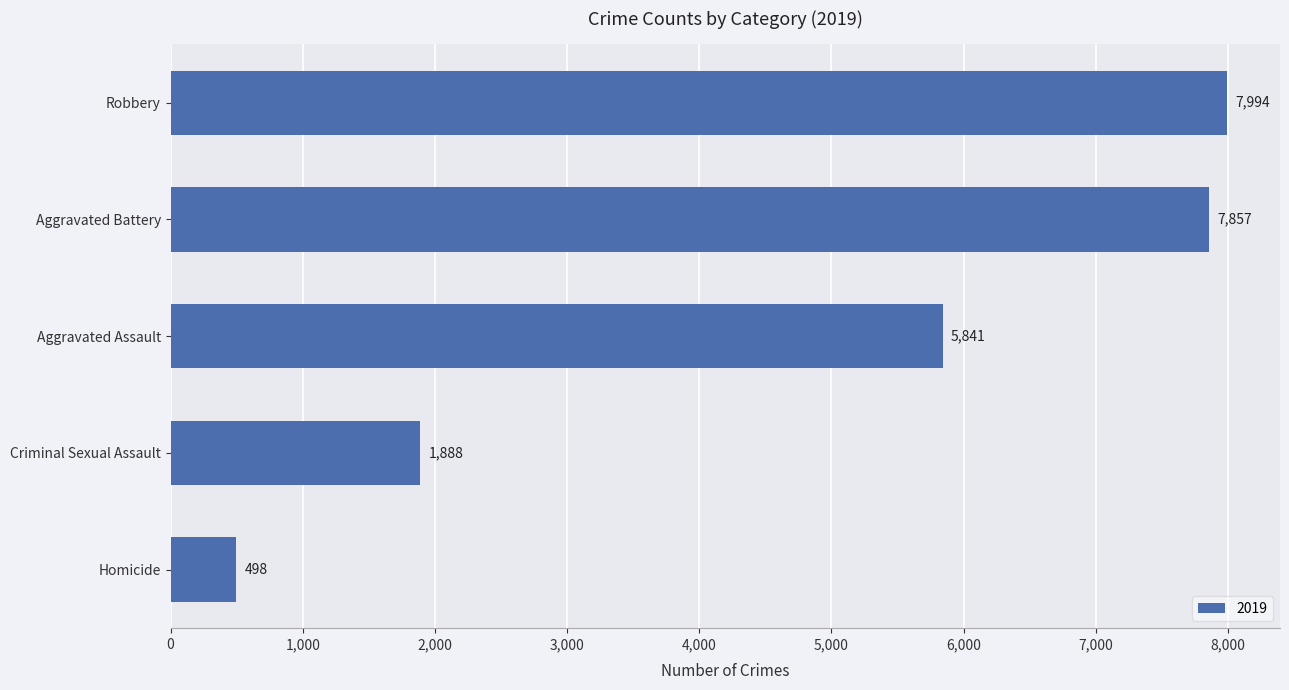

What is the greatest value displayed?

7994